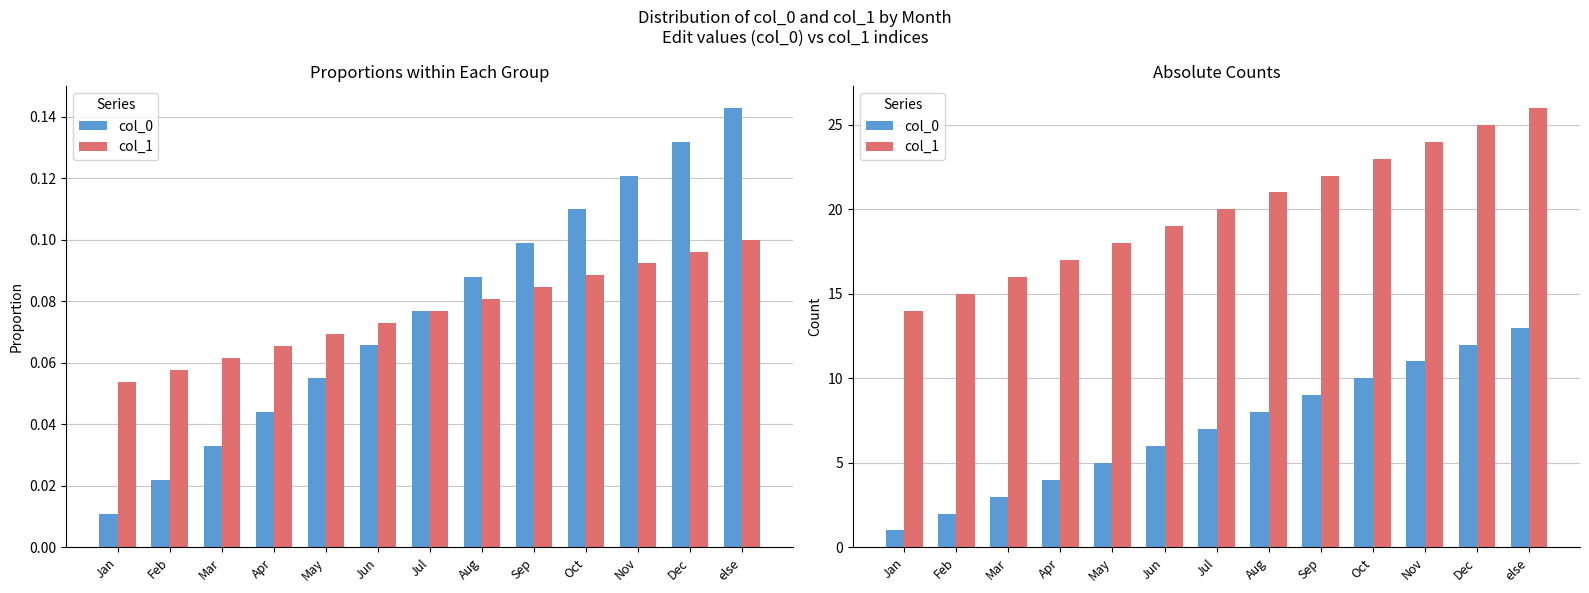

Which series has the largest total across all categories?

col_1